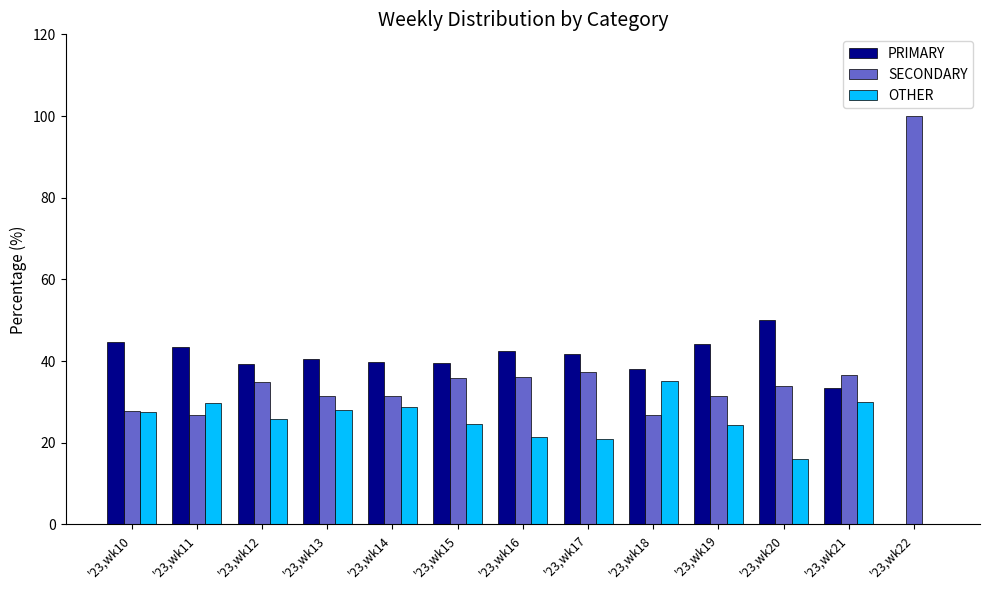

Is the value of SECONDARY at '23,wk10 greater than the value of PRIMARY at '23,wk12?

No